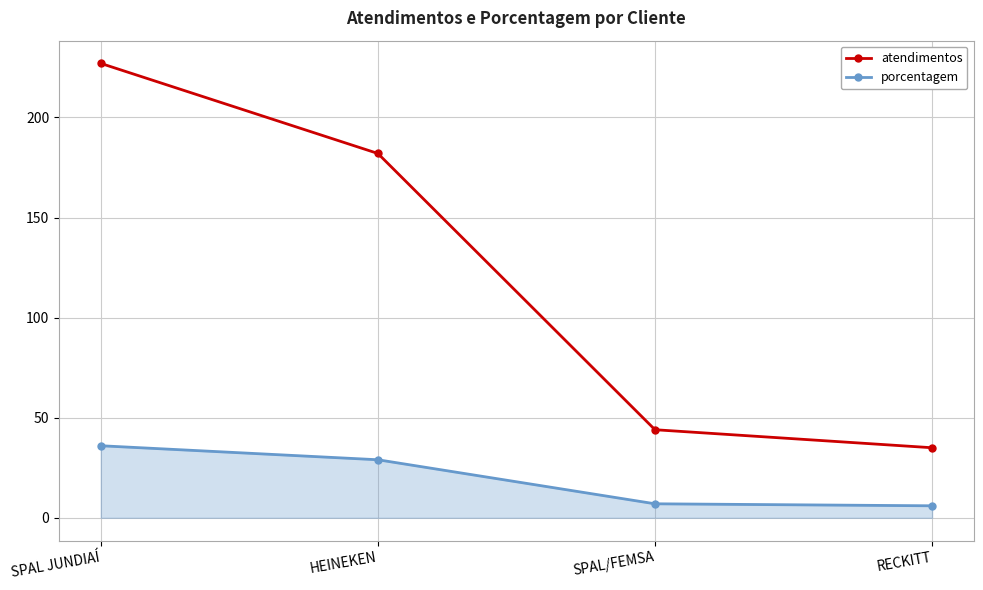

Is the value of atendimentos at SPAL/FEMSA greater than the value of porcentagem at HEINEKEN?

Yes